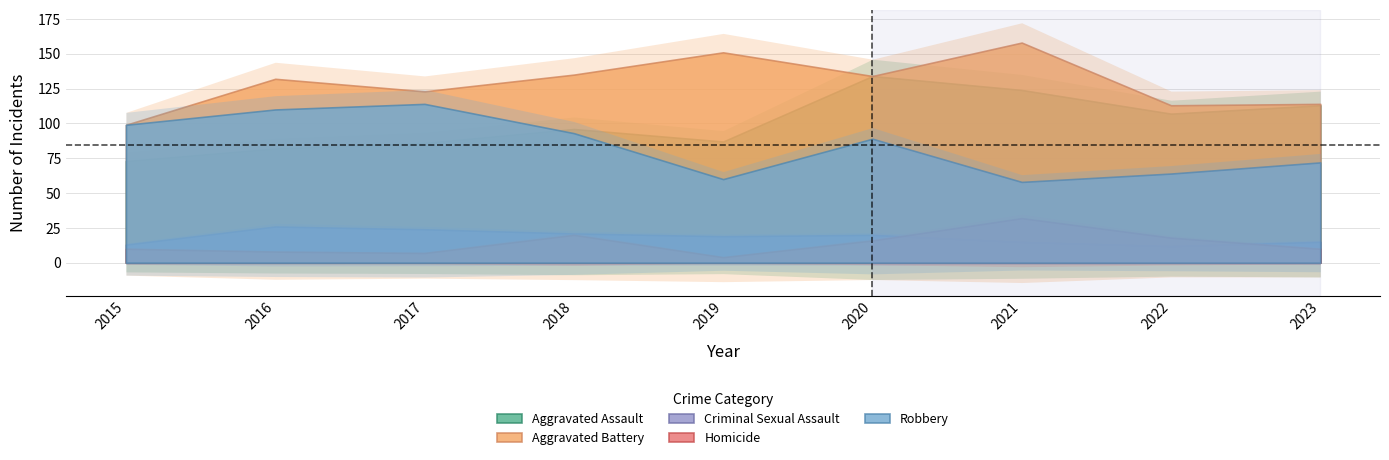

Rank the categories by Homicide value from highest to lowest.

2021, 2018, 2022, 2020, 2015, 2023, 2016, 2017, 2019